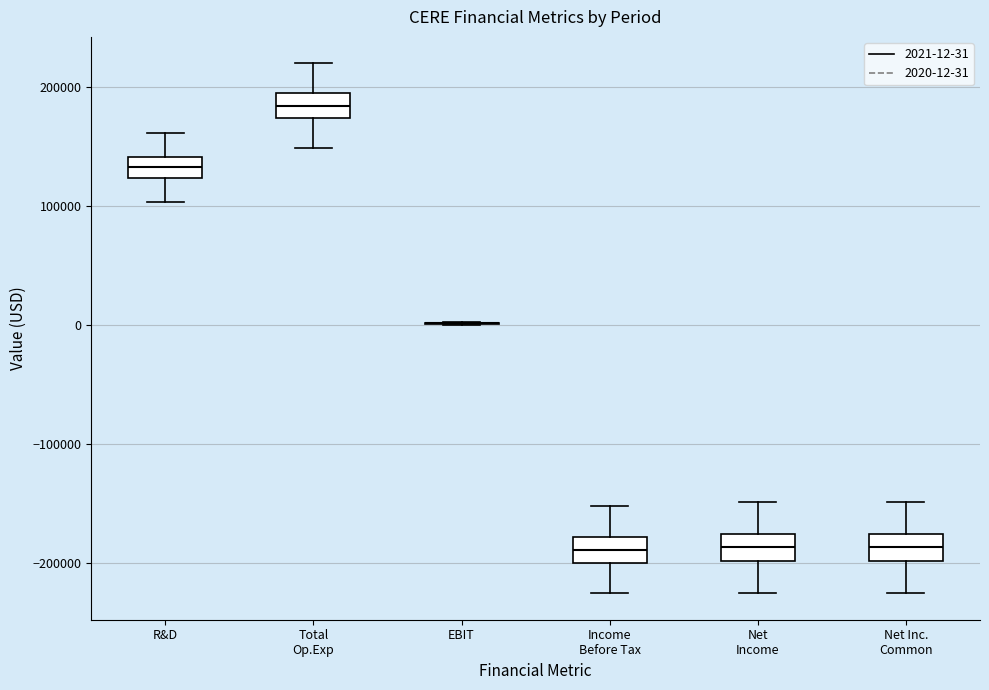

Reading left to right, read every box against the y-axis: the position of its median line, the range the box covers, and the ends of its whiskers. The values are not printed on the chart, so give them approximately, as read against the axis.

R&D: median 130000, box 120000 to 140000, whiskers 100000 to 160000
Total Op.Exp: median 180000, box 170000 to 200000, whiskers 150000 to 220000
EBIT: box collapsed to a line at 0, whiskers 0 to 0
Income Before Tax: median -190000, box -200000 to -180000, whiskers -230000 to -150000
Net Income: median -190000, box -200000 to -180000, whiskers -230000 to -150000
Net Inc. Common: median -190000, box -200000 to -180000, whiskers -230000 to -150000